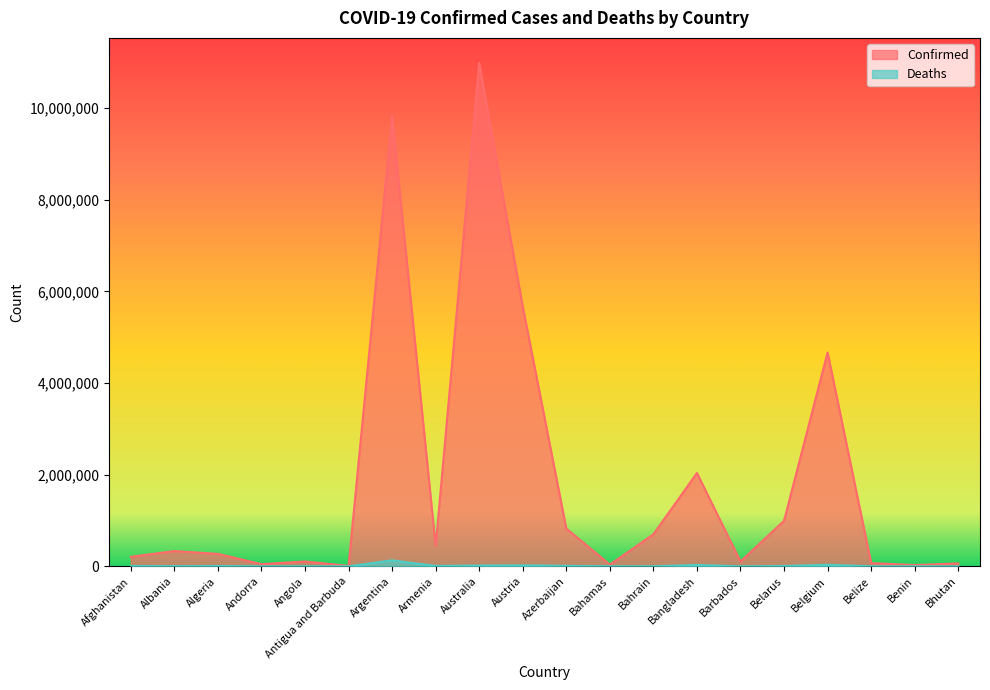

At which label does Deaths first exceed 6881?

Afghanistan